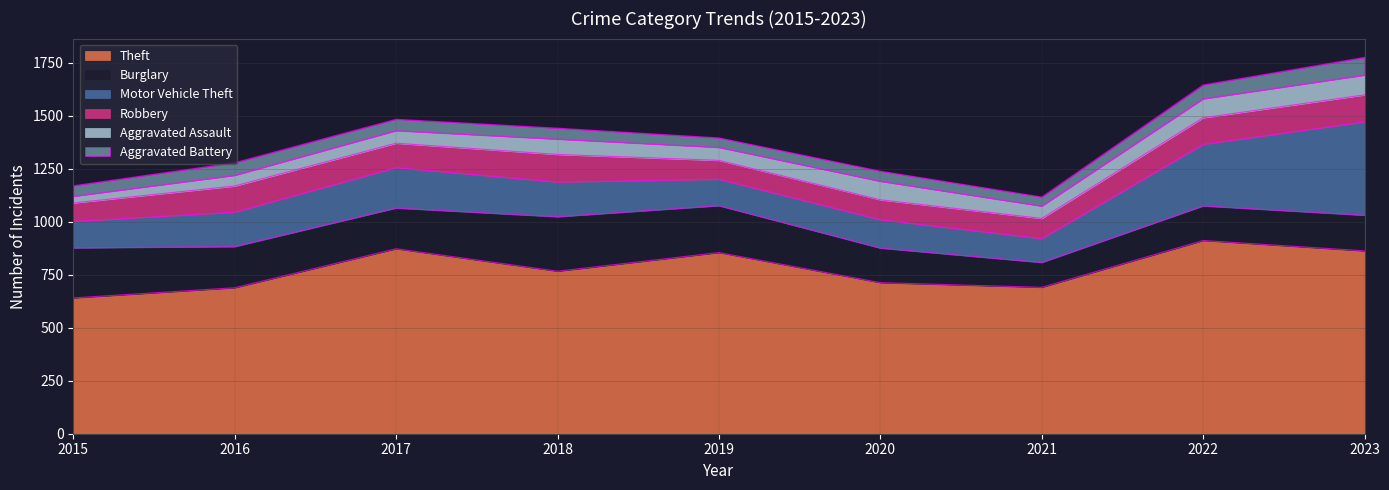

What are all the series names shown in the legend?

Theft, Burglary, Motor Vehicle Theft, Robbery, Aggravated Assault, Aggravated Battery